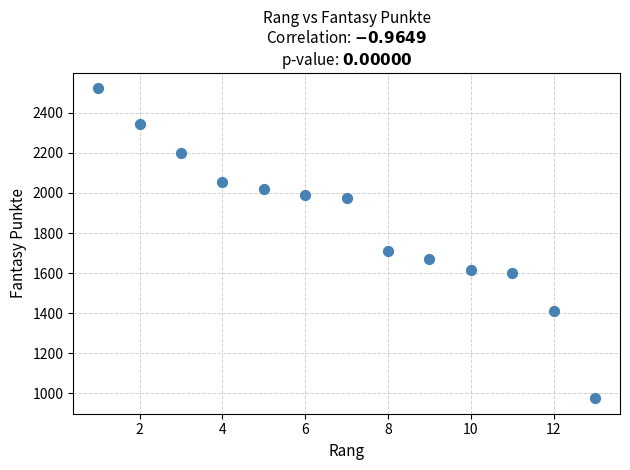

What Y value in the scatter plot is closest to 1748?

1712